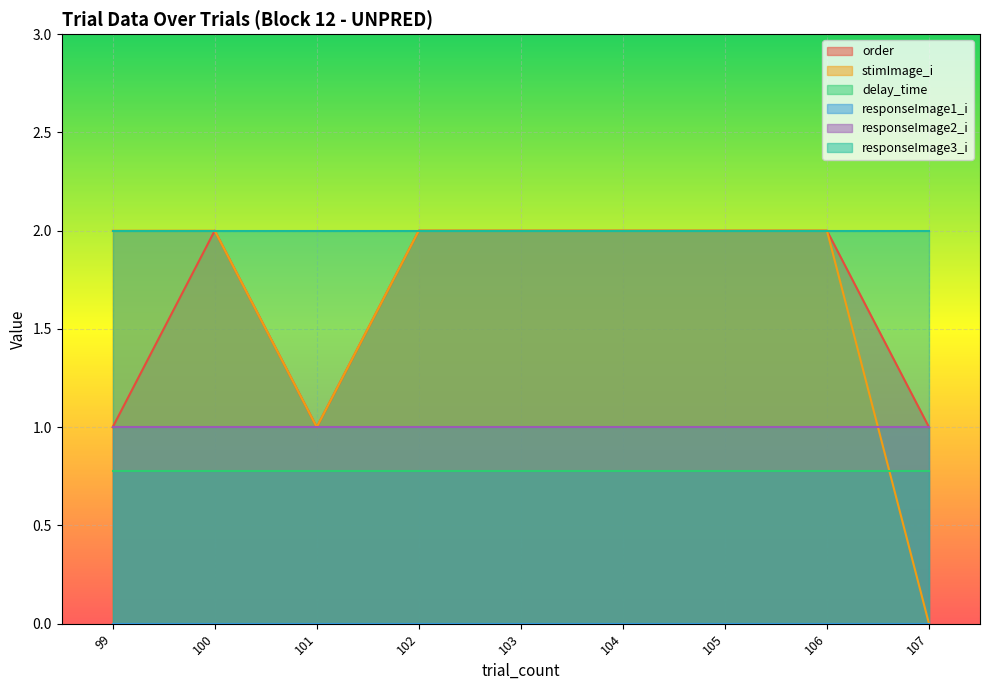

True or false: responseImage1_i has more than 2 interior local peaks.

False